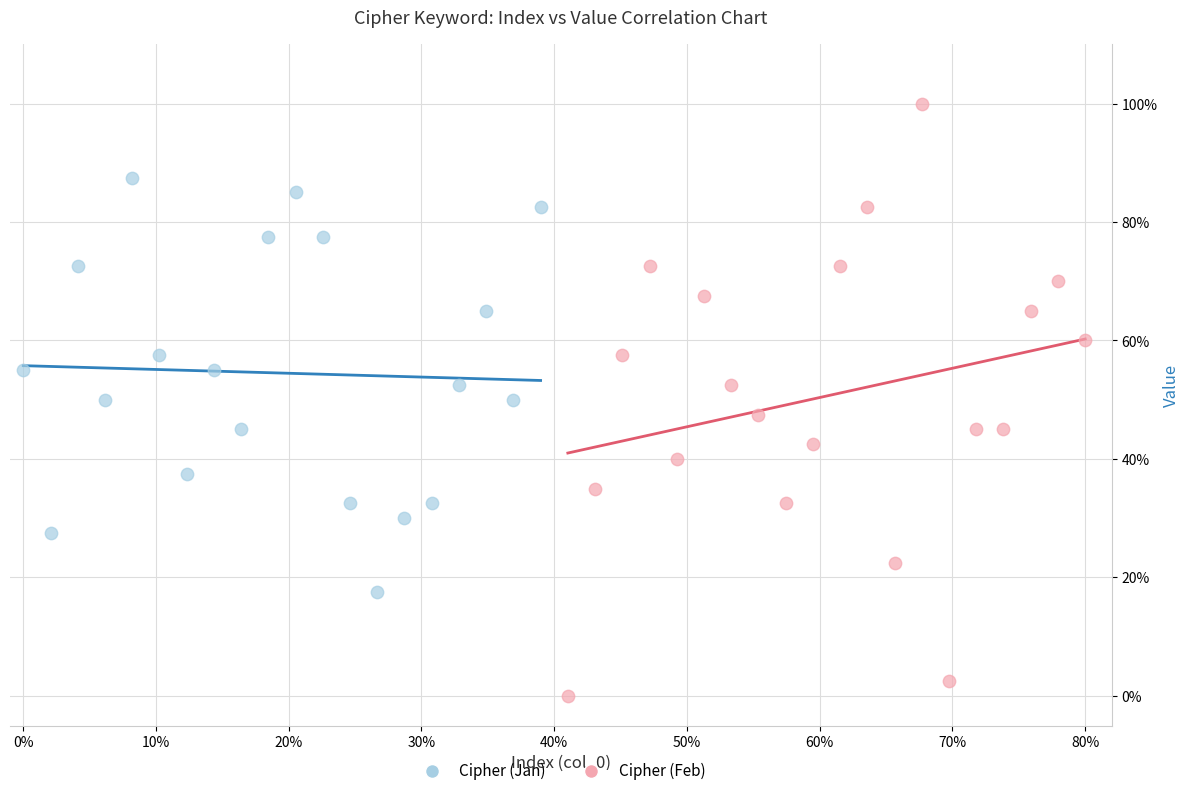

Which series reaches the minimum Y coordinate?

Cipher (Feb)